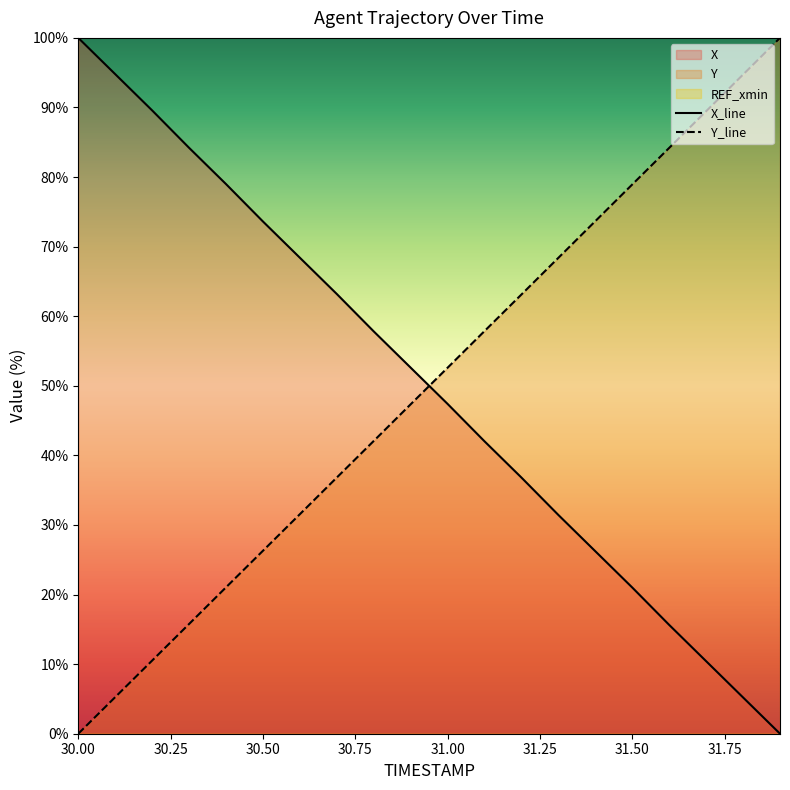

What is the difference between the maximum and minimum values in the X series?

100.0